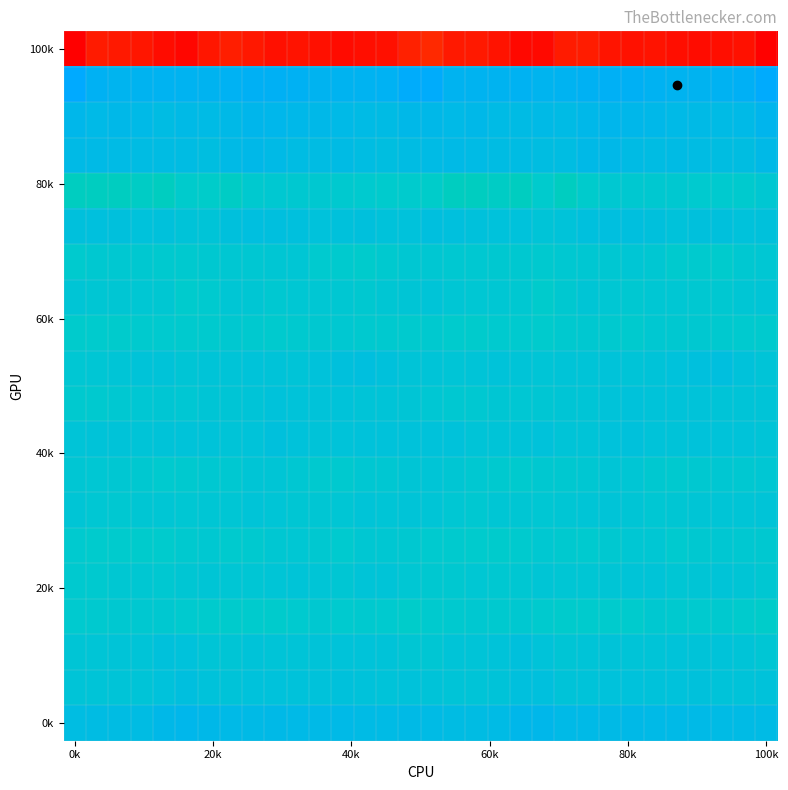

How many series are shown in this chart?

20